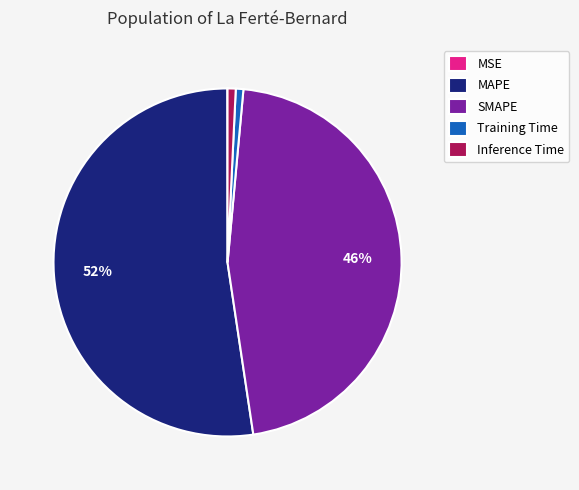

Which slice is the largest?

MAPE